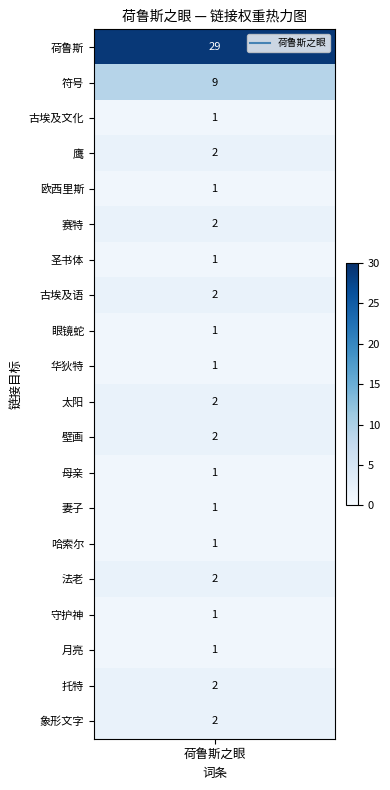

The chart shows a value of 1 at 16. True or false?

True